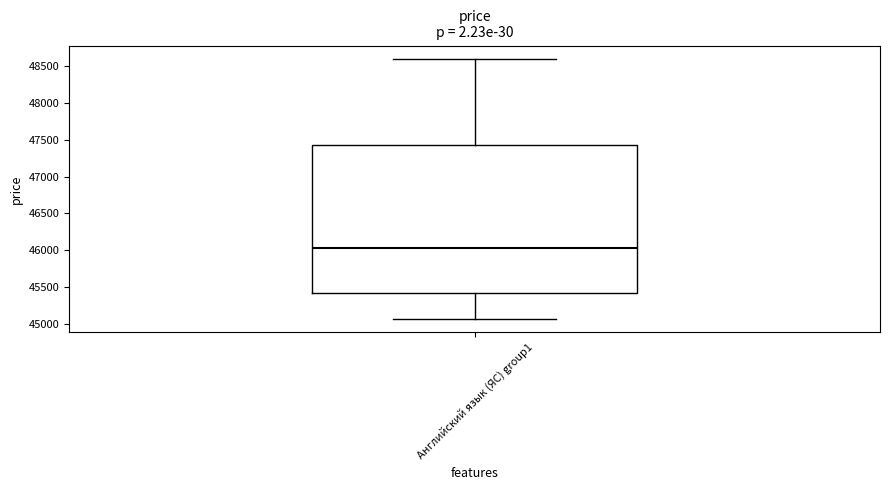

Transcribe this box plot: give where the median line is, the range the box spans, and where the two whiskers end, as read against the y-axis. The values are not printed on the chart, so give them approximately, as read against the axis.

median 46050, box 45400 to 47450, whiskers 45050 to 48600